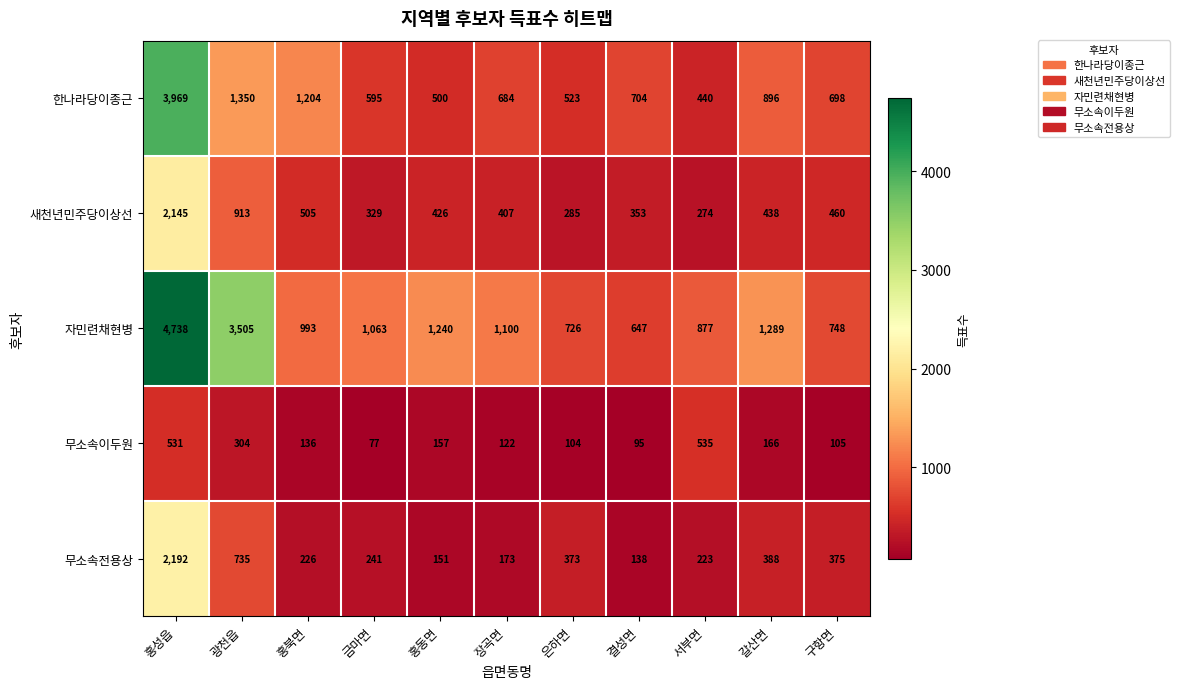

What is the sum of the 자민련채현병 values at 홍성읍 and 은하면?

5464